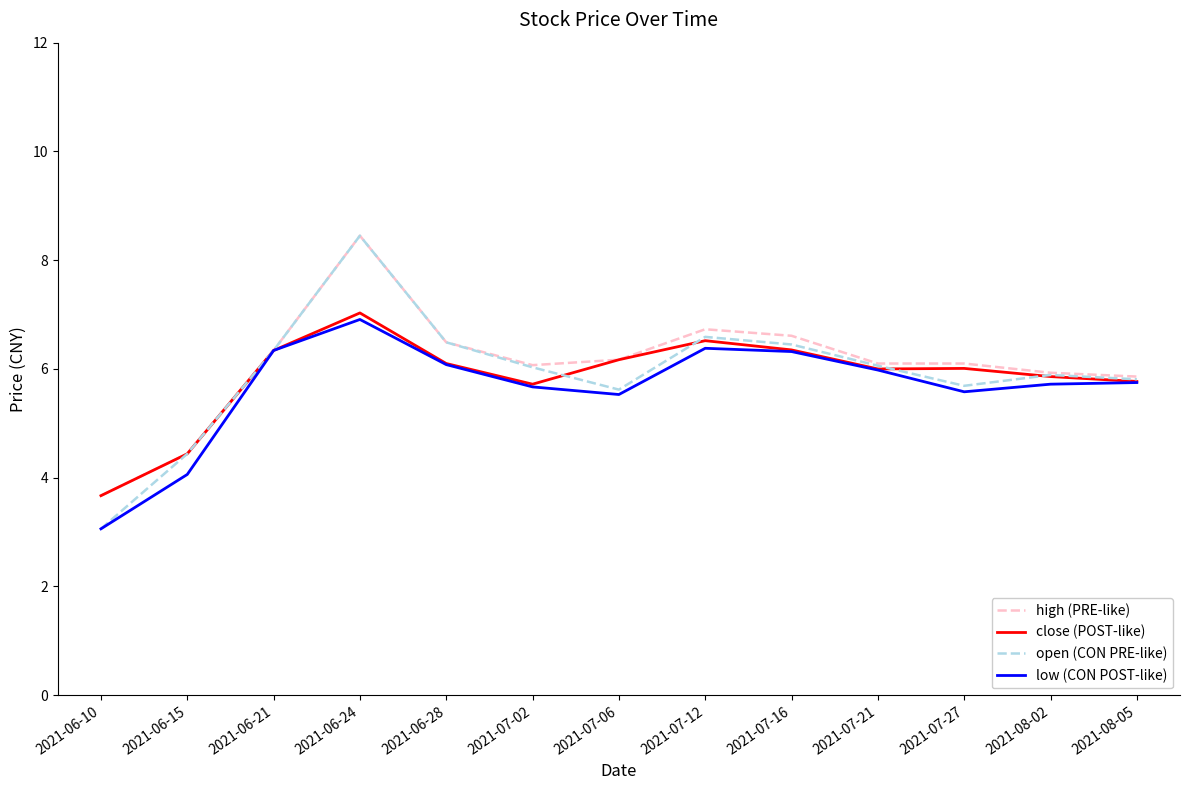

Is the value of high (PRE-like) at 2021-08-05 greater than the value of low (CON POST-like) at 2021-07-06?

Yes